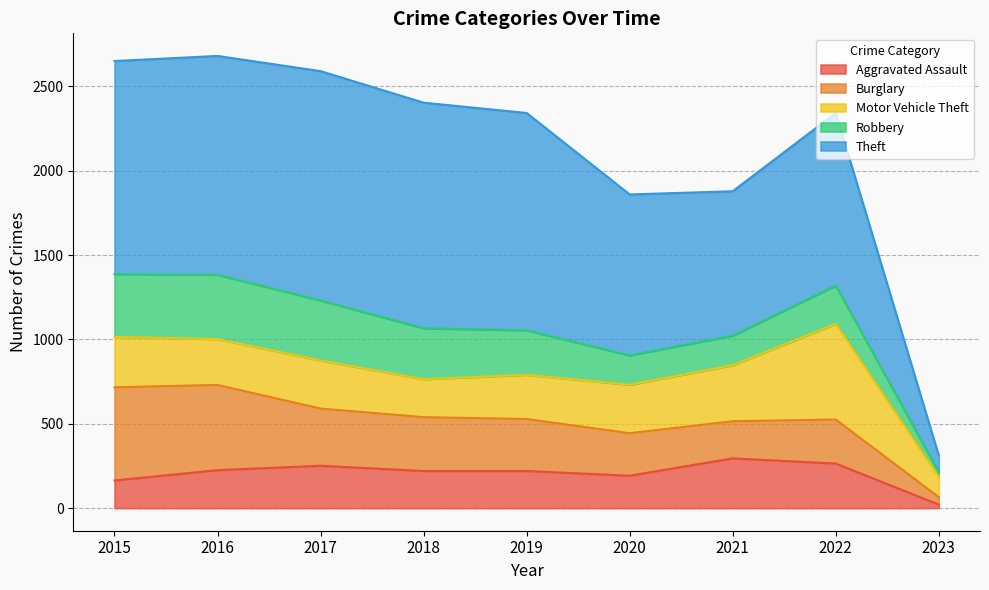

In Aggravated Assault, how many points are lower than both neighbors (excluding endpoints)?

1